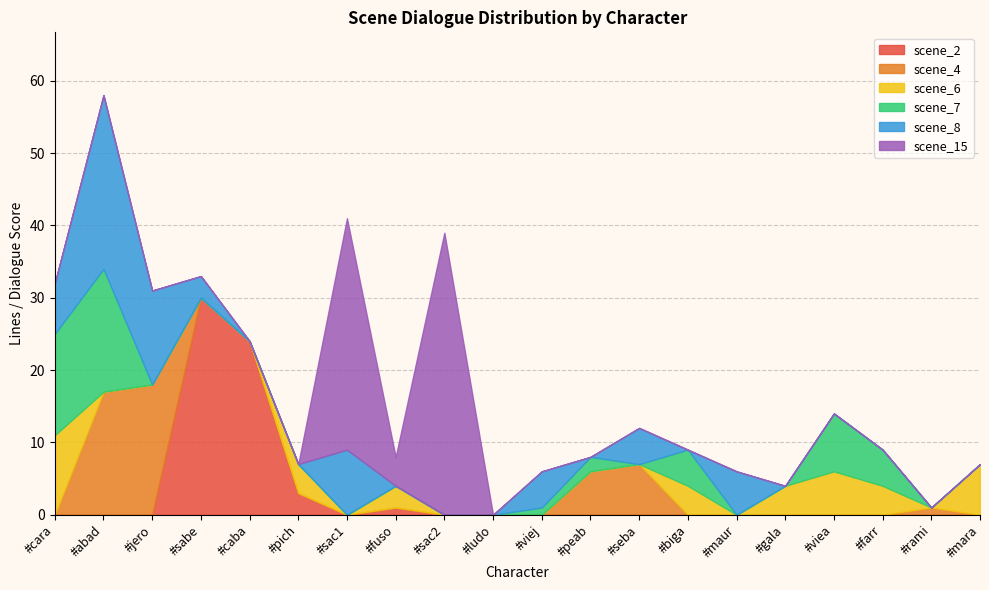

How many series are shown in this chart?

6